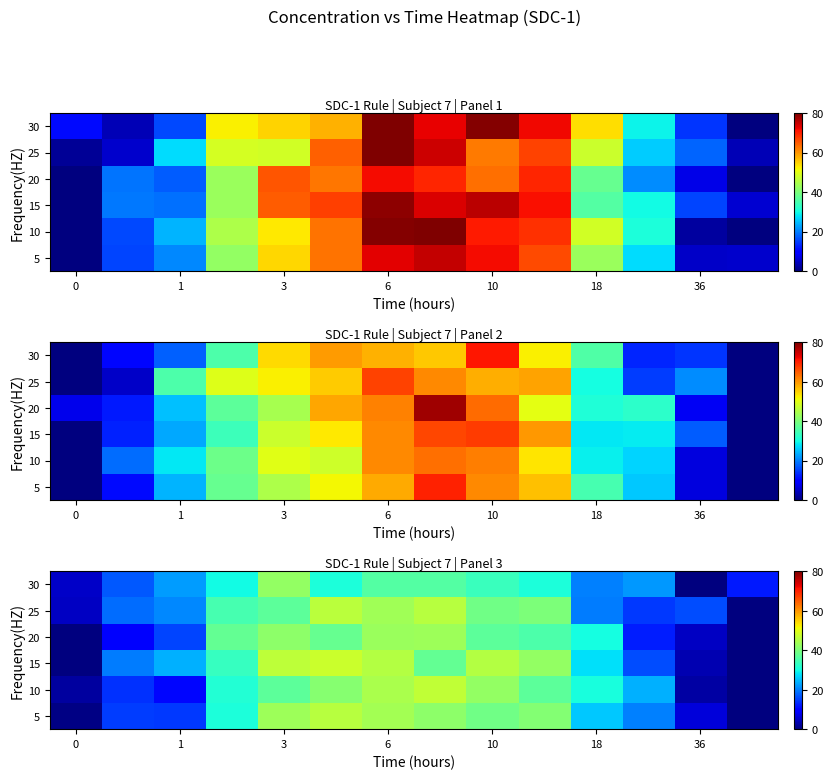

Between 18 and 10, which is larger?

10